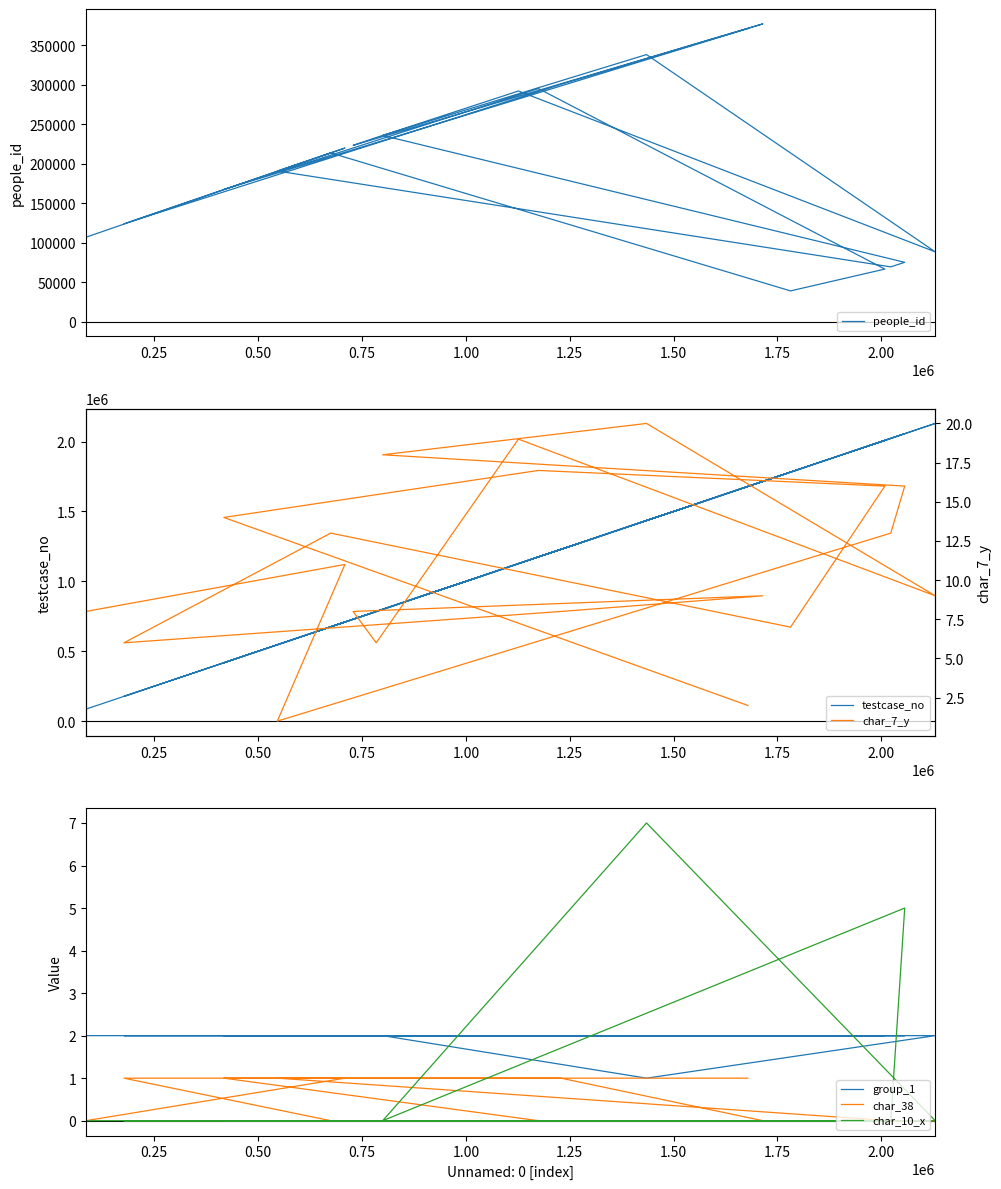

What is the average value of the testcase_no series?

1164029